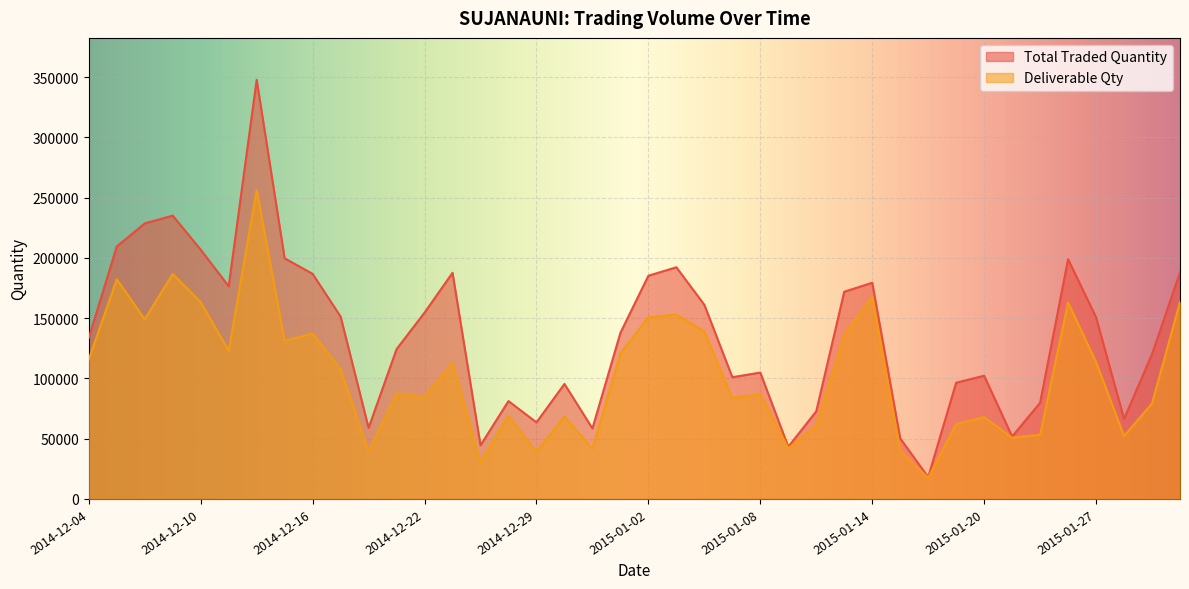

Does the chart display data point markers on the line(s)?

No